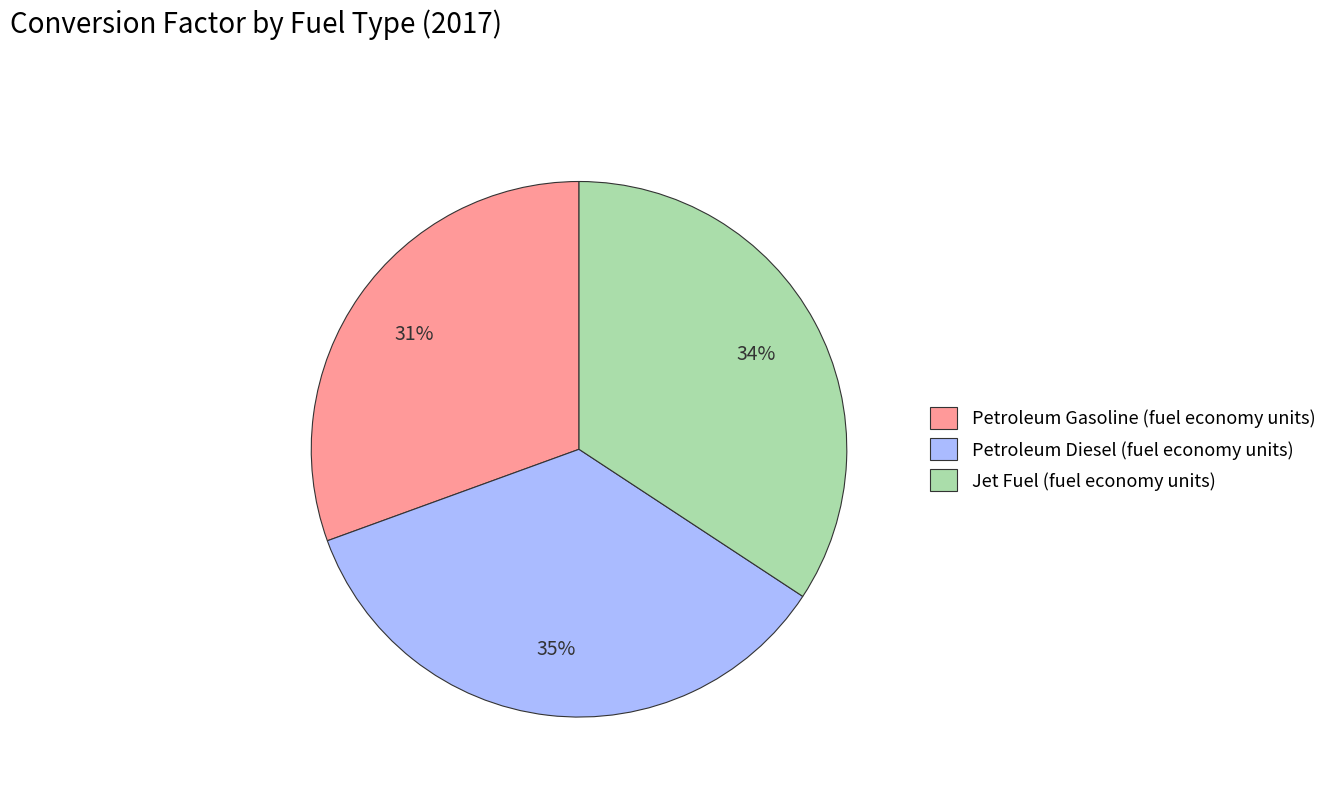

Does Petroleum Gasoline (fuel economy units) represent more than half of the total?

No